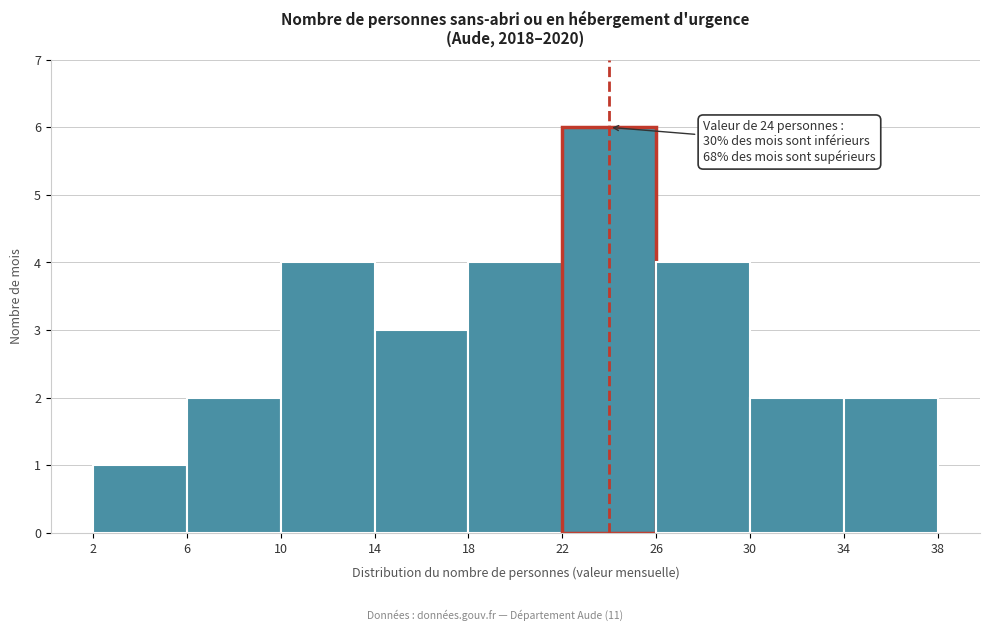

Which range on the x-axis has the tallest bar?

22 to 26